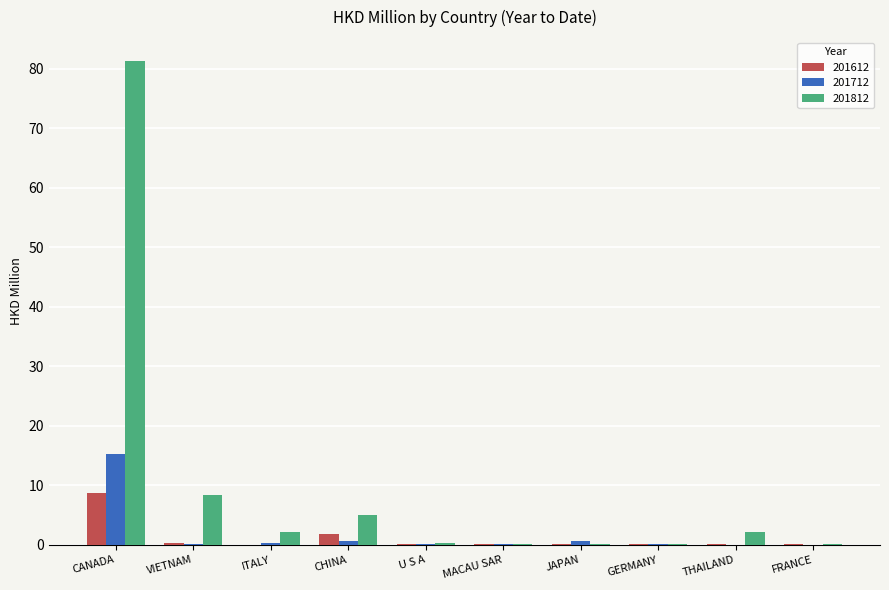

Is it true that 201812 equals 5.1 at CHINA?

True